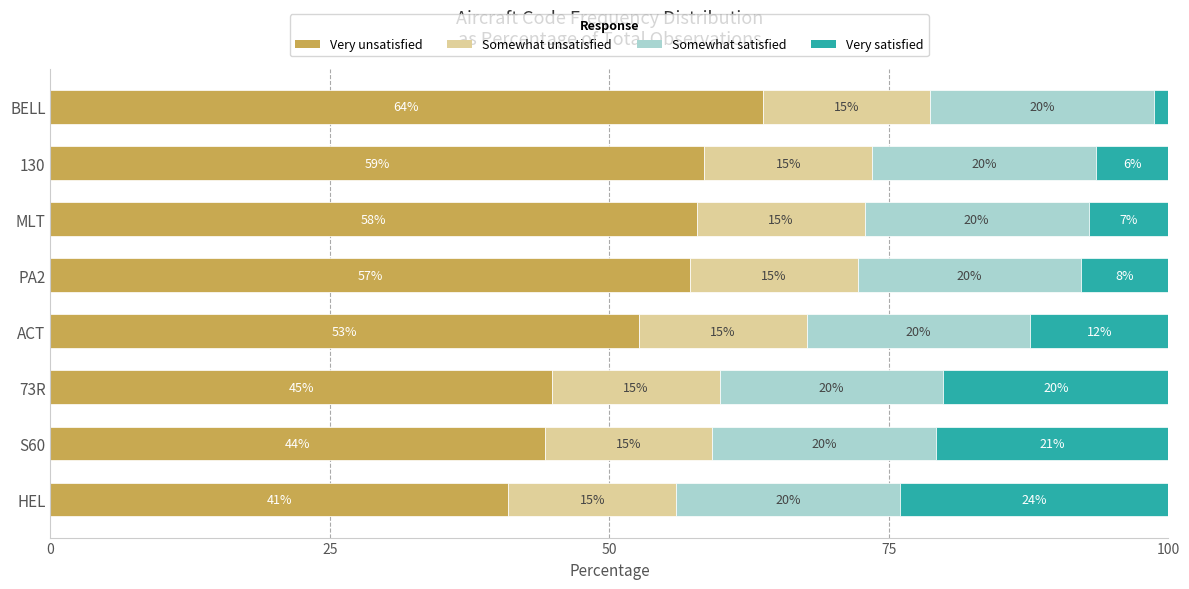

Rank the categories by Very unsatisfied value from lowest to highest.

HEL, S60, 73R, ACT, PA2, MLT, 130, BELL